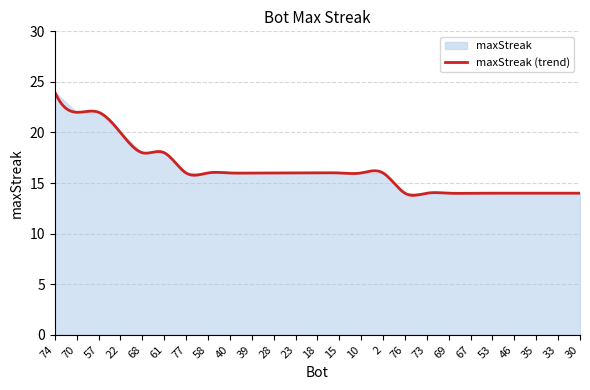

Reading left to right, extract all data points from this chart.

24	22	22	20	18	18	16	16	16	16	16	16	16	16	16	16	14	14	14	14	14	14	14	14	14